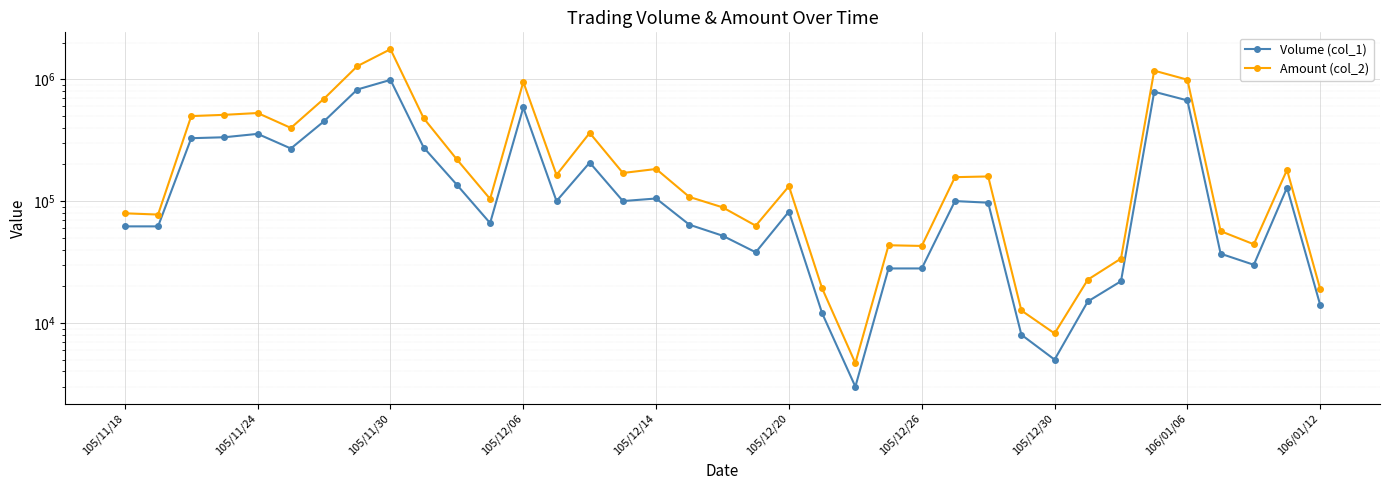

What is the sum of all Volume (col_1) values?

7472000